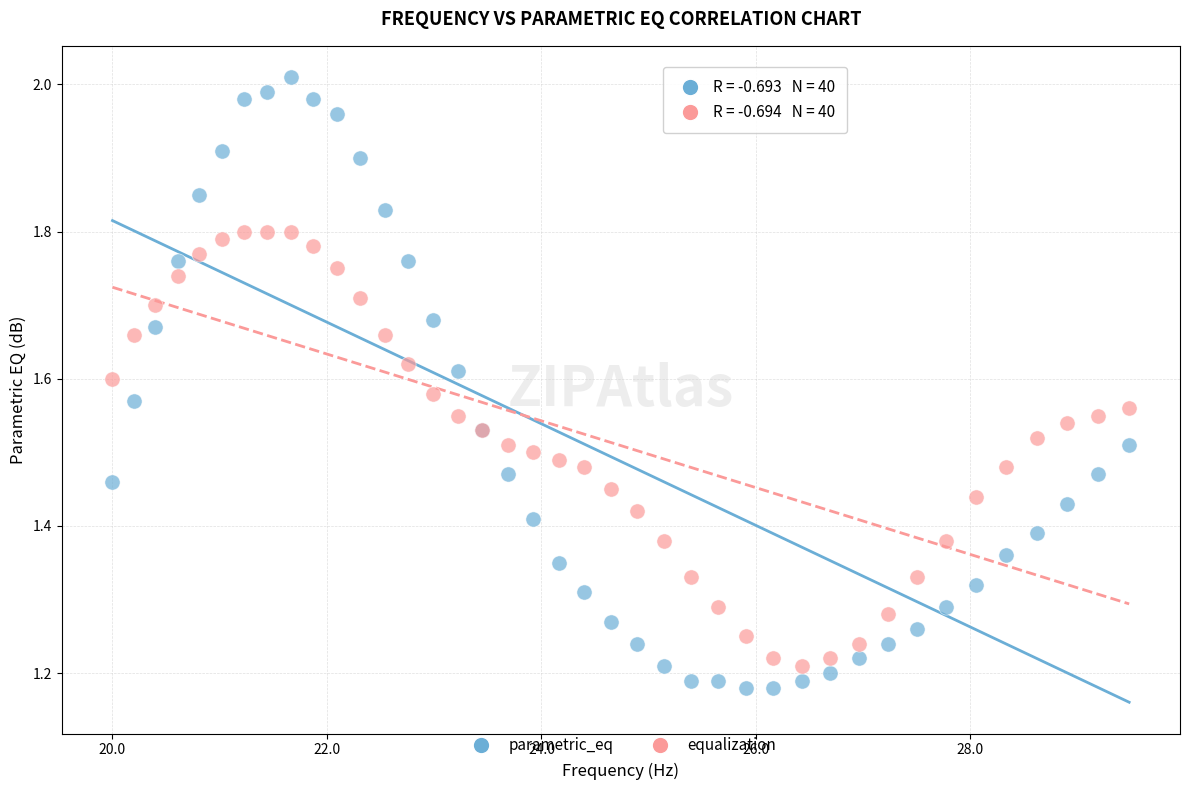

Which series contains the highest Y value?

parametric_eq